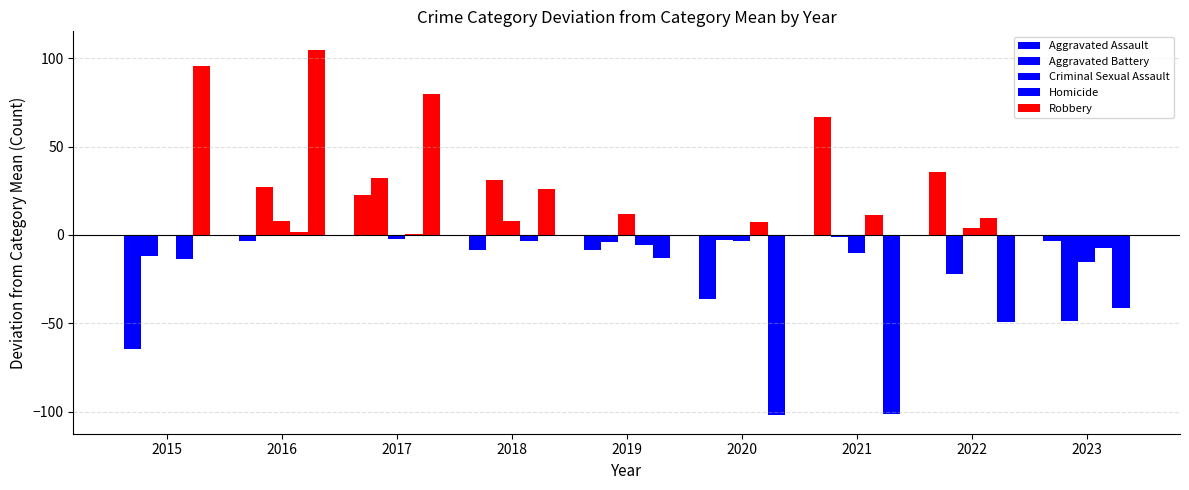

How many distinct data groups are displayed?

5